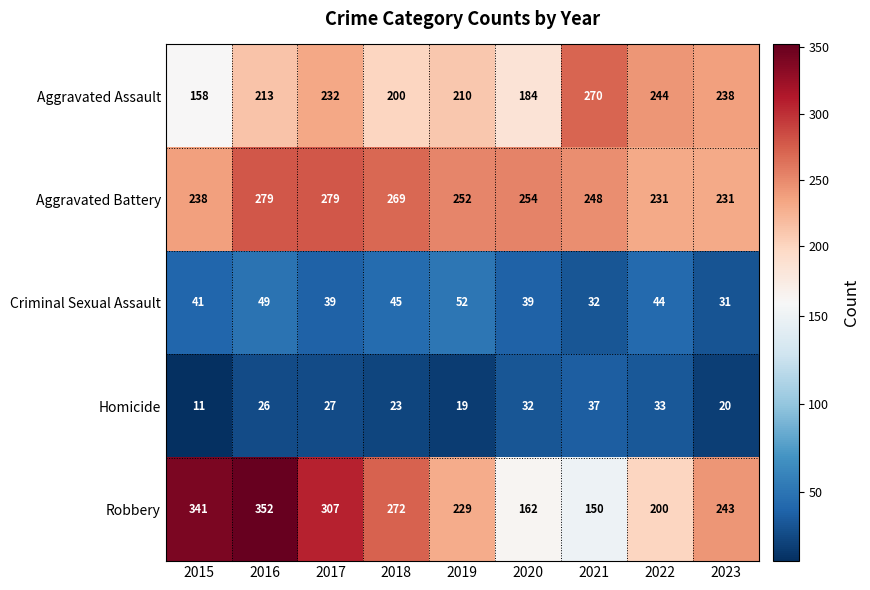

What is the sum of the Aggravated Battery values at 2023 and 2017?

510